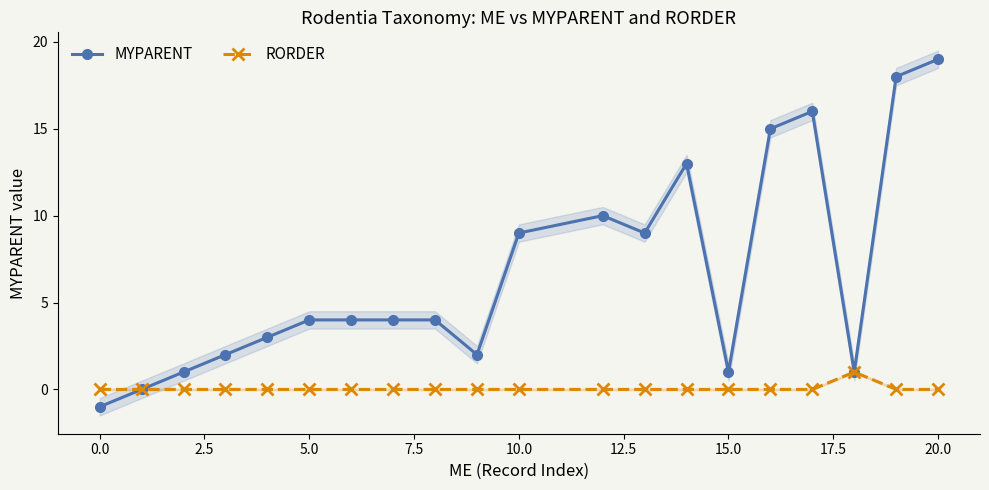

True or false: RORDER and MYPARENT cross at least once.

False